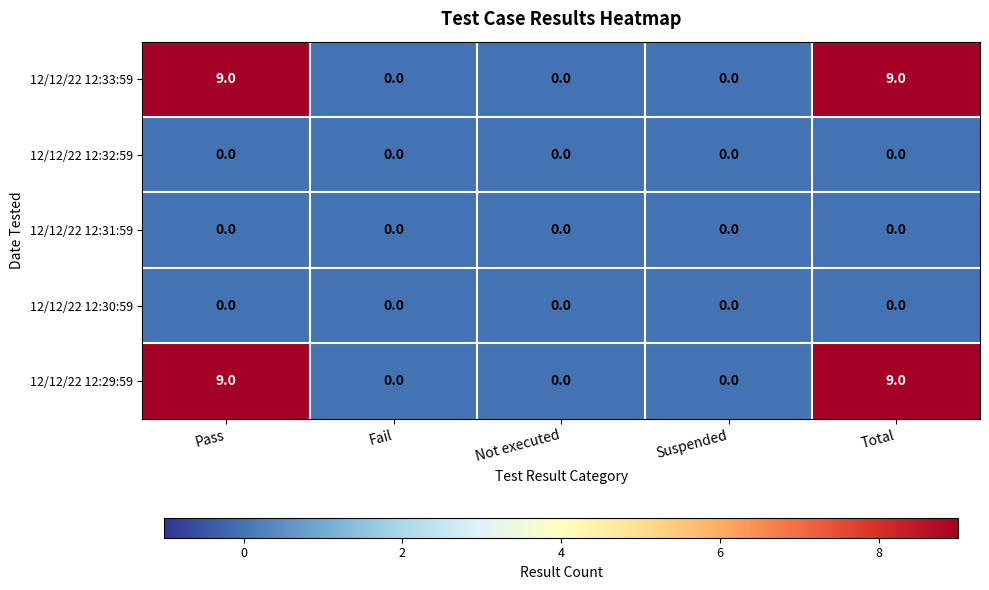

What is the maximum value shown in the chart?

9